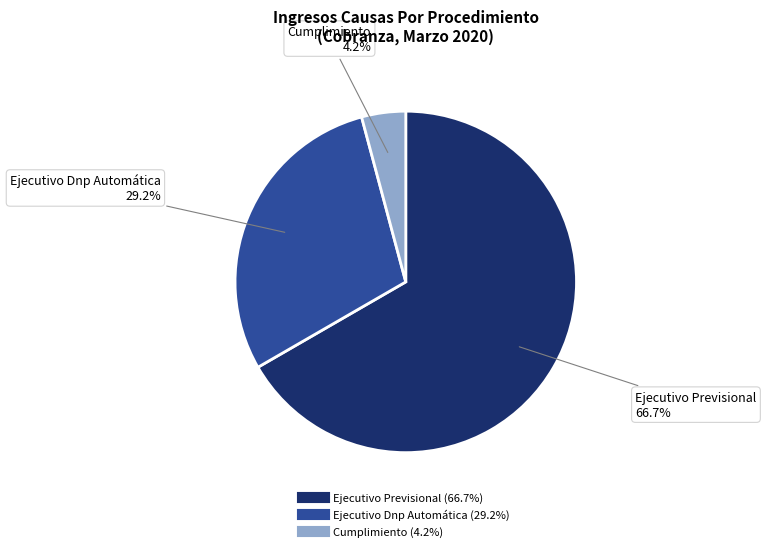

Is the sum of Ejecutivo Previsional and Cumplimiento greater than half?

Yes